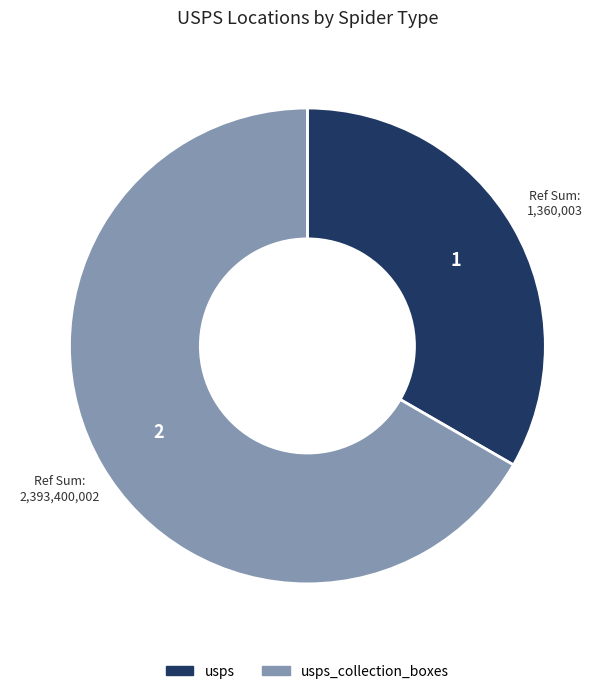

Does any single category account for the majority?

Yes